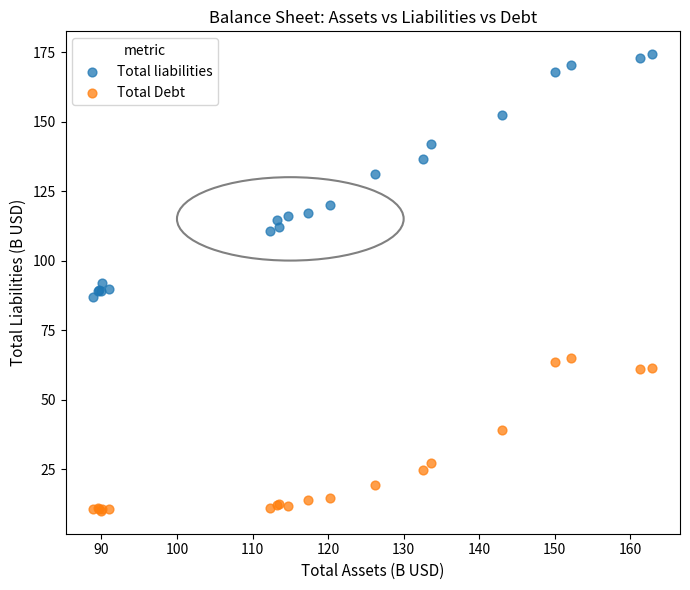

Which series contains the lowest Y value?

Total Debt